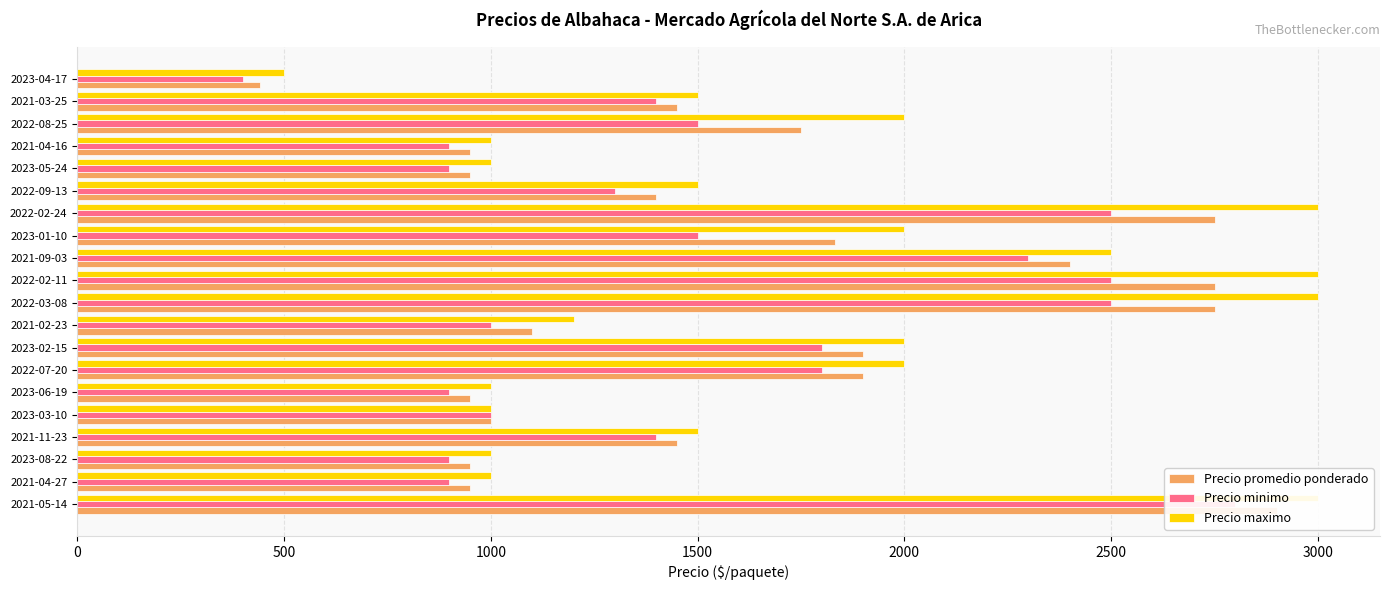

How many bars are there in total?

60